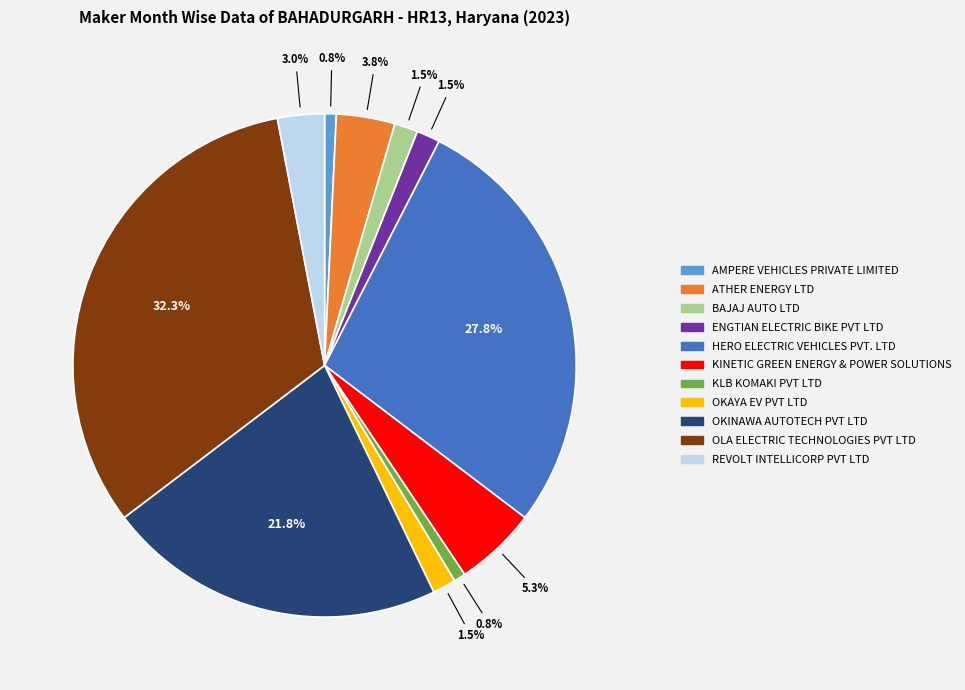

Is there a majority slice in this chart?

No